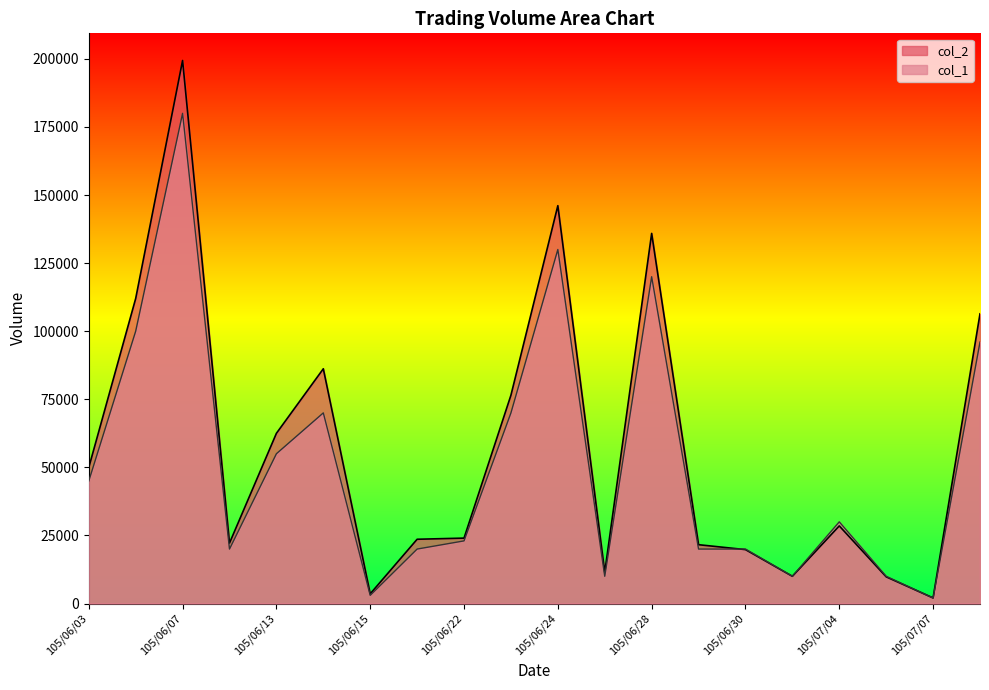

Read the col_1 value at 105/07/01.

10000